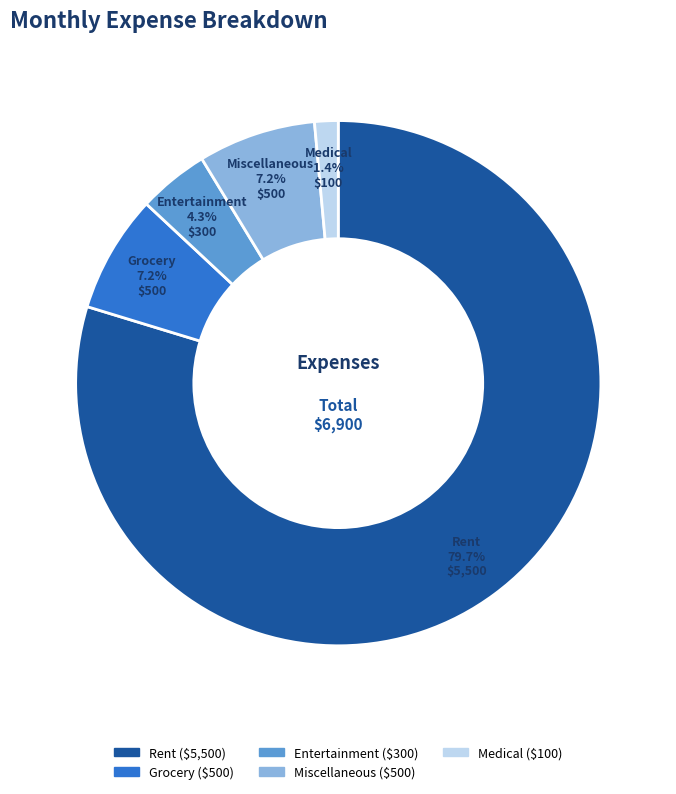

Combined, do Miscellaneous and Entertainment account for over 50%?

No